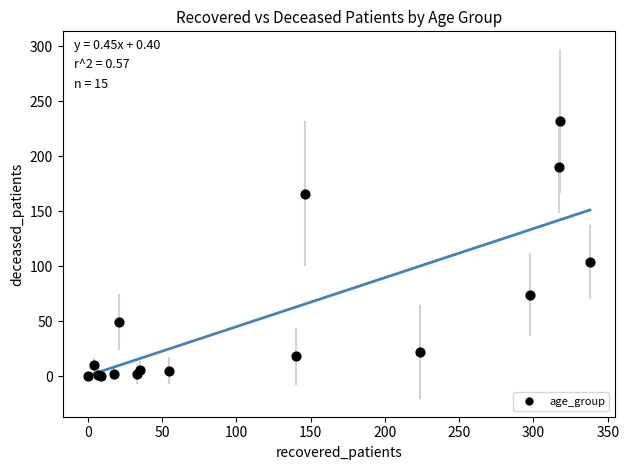

What Y value in the scatter plot is closest to 116?

104